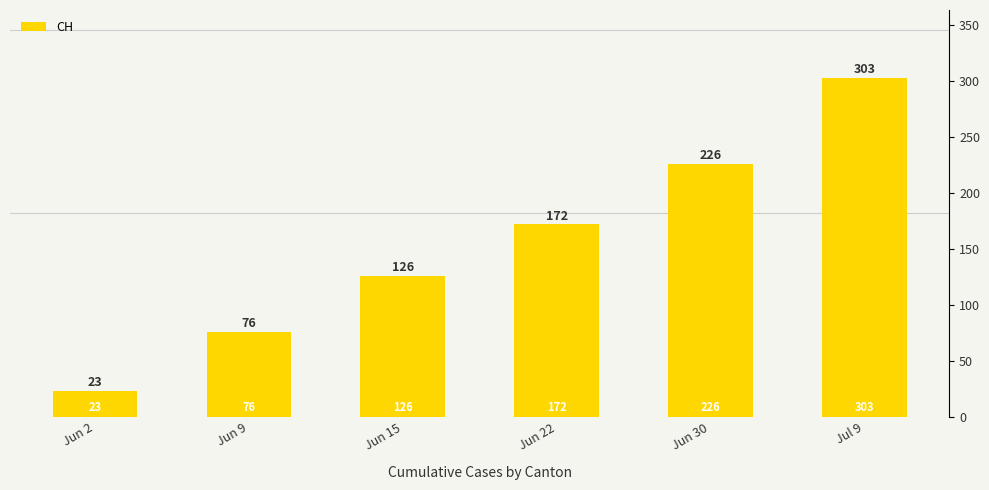

What is the average value?

154